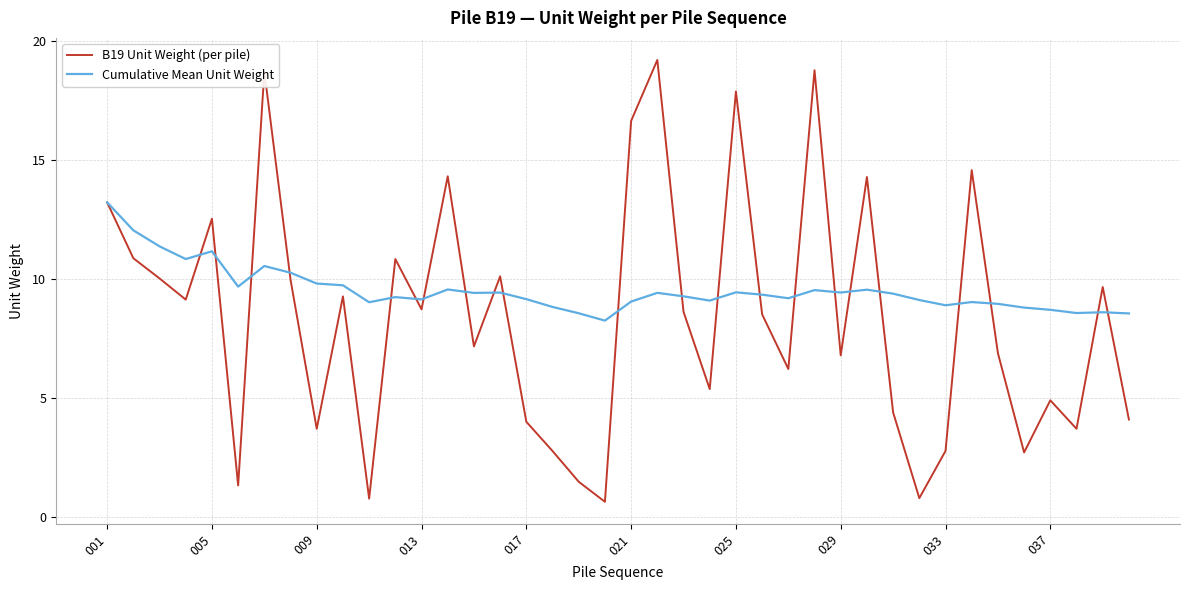

List the series in order of their overall mean, lowest first.

B19 Unit Weight (per pile), Cumulative Mean Unit Weight